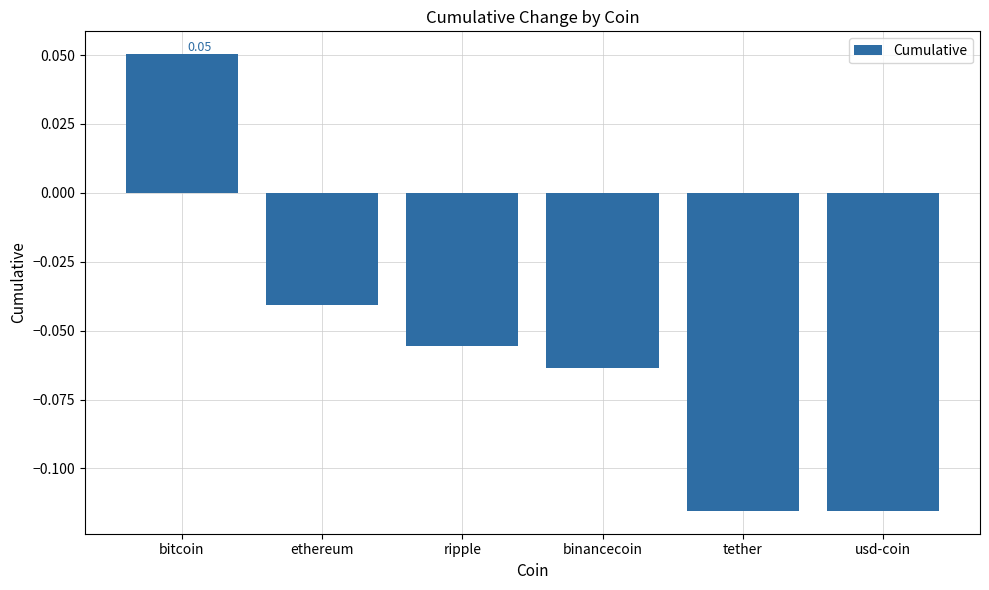

True or false: the data shows 0.0 at bitcoin.

False